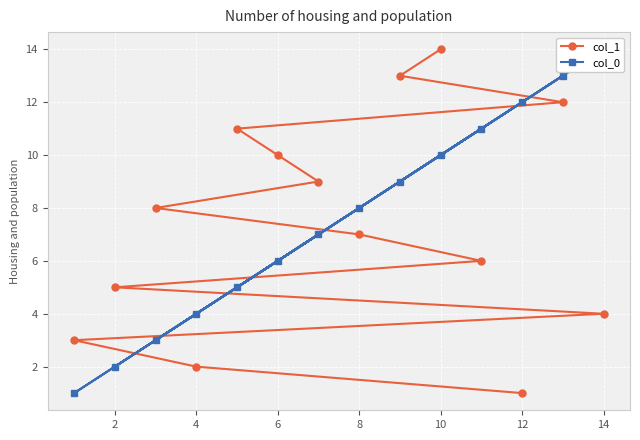

How many times do col_0 and col_1 cross each other?

7